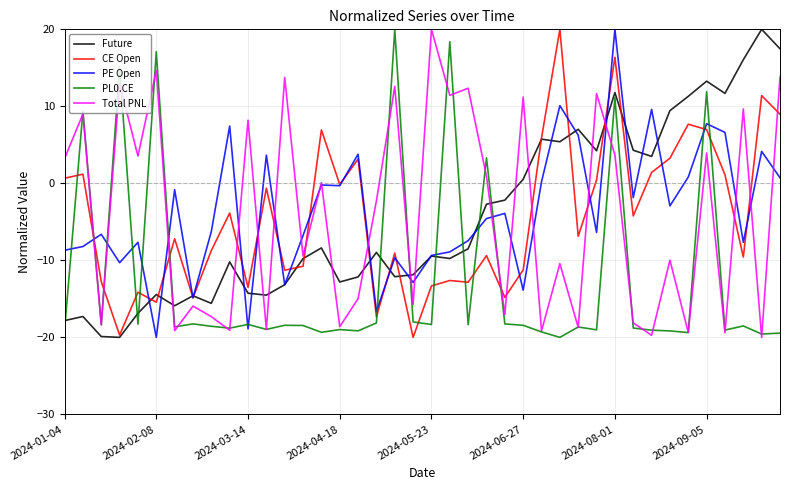

After their last crossing, which series has the higher values: PL0.CE or CE Open?

CE Open